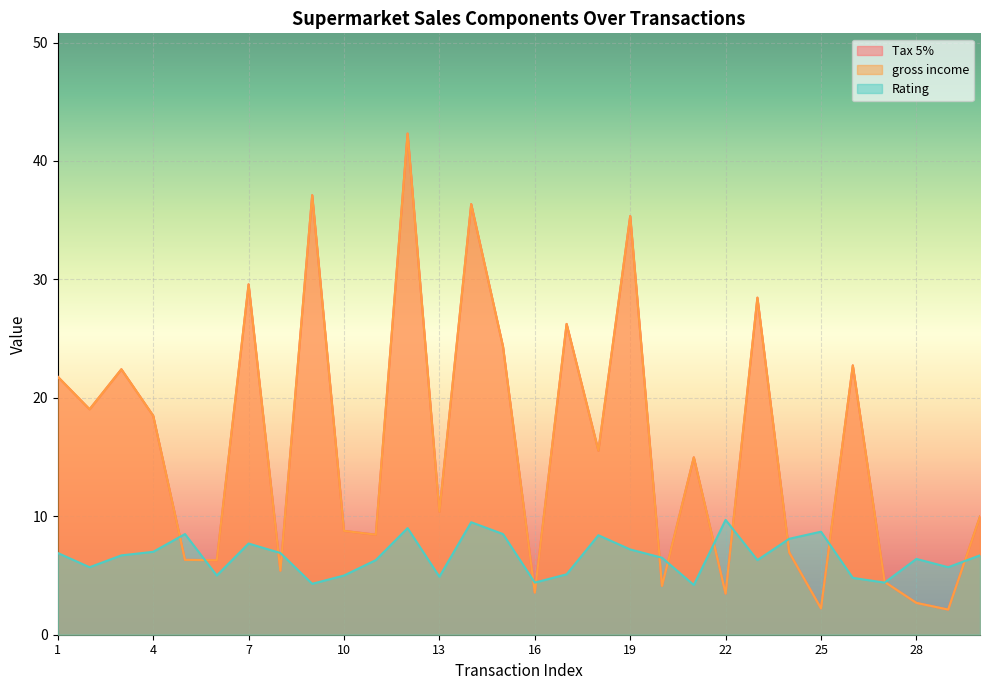

What is the average value of the gross income series?

16.0